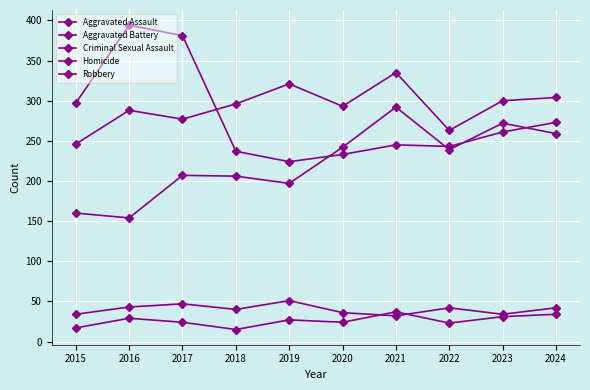

How many lines are shown in the chart?

5